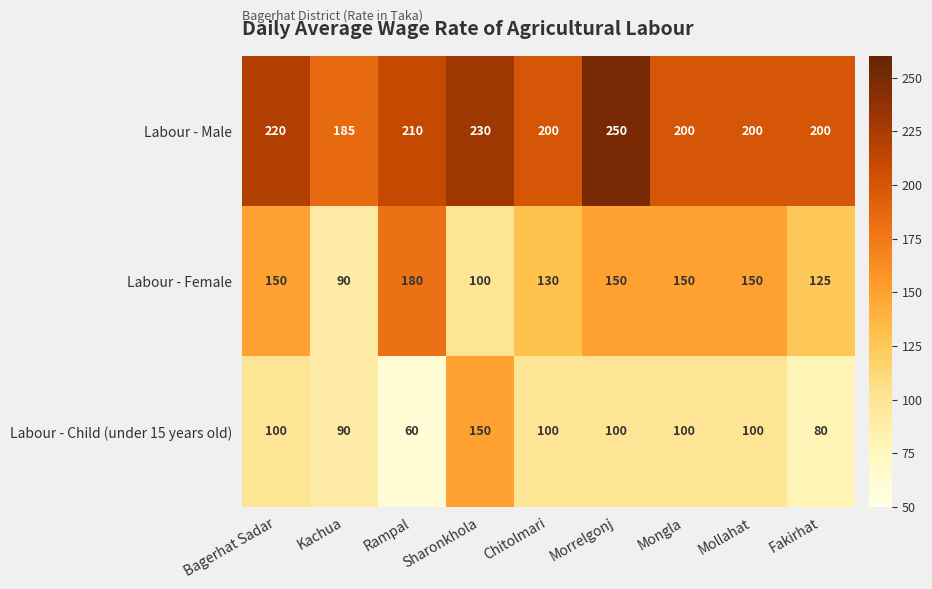

True or false: Labour - Female has a value of 225 at Fakirhat.

False